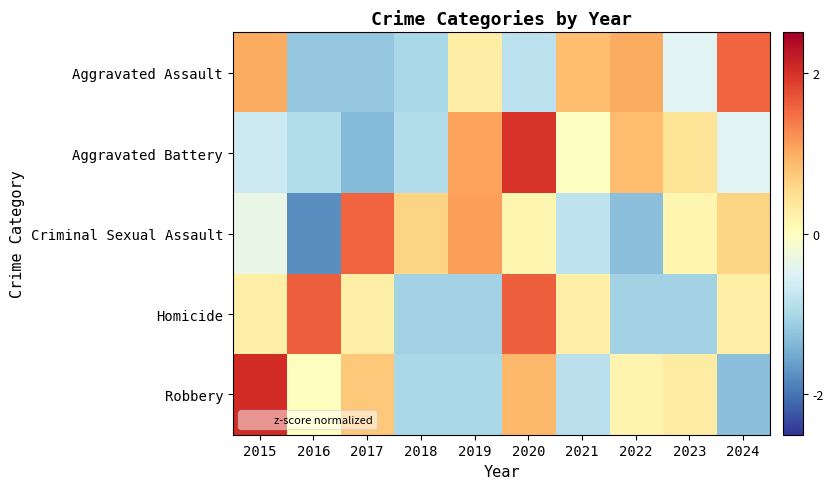

What is the spread (max minus min) of values at 2018?

1.7